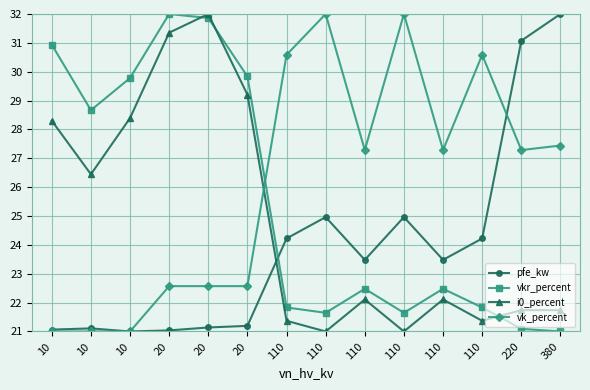

What is the maximum value shown in the chart?

32.0